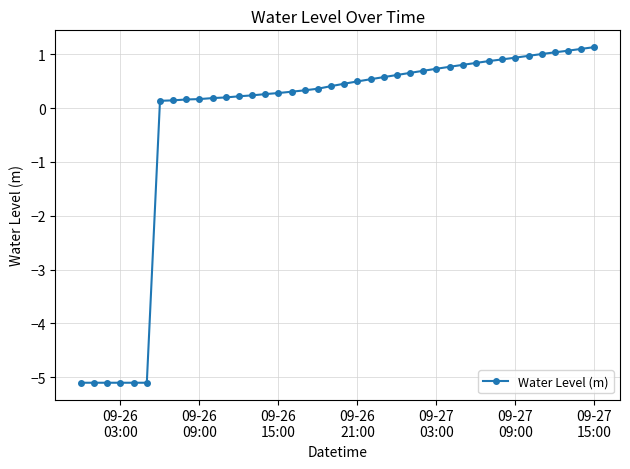

What is the sum of all values?

-11.0